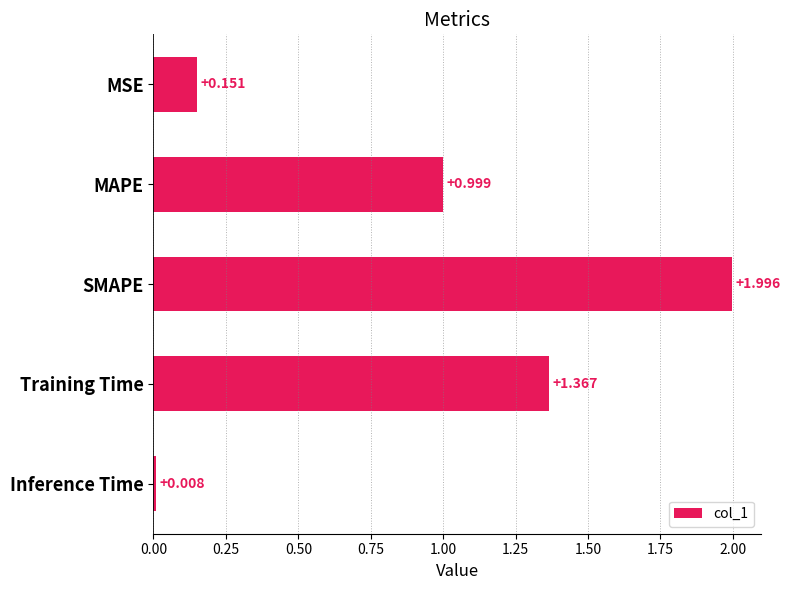

List the labels in order of value, smallest first.

Inference Time, MSE, MAPE, Training Time, SMAPE